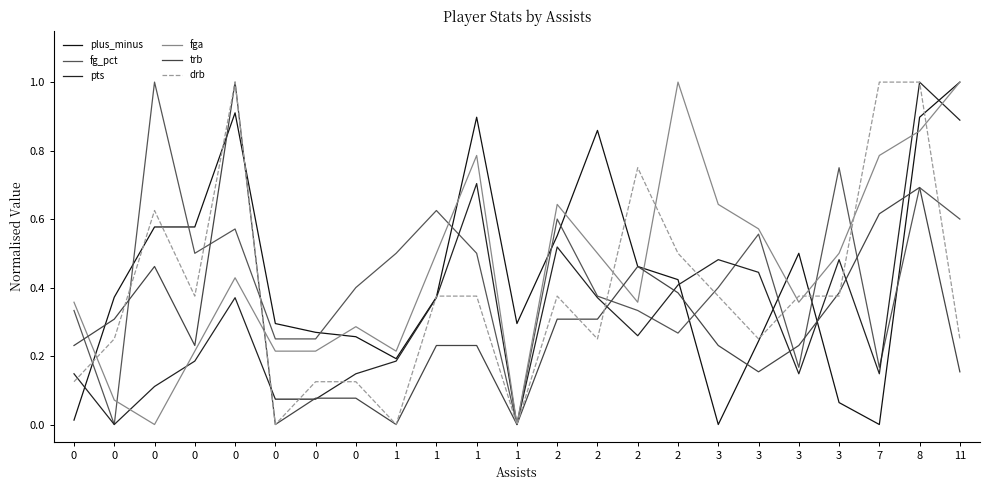

Read the pts value at 3.

0.5